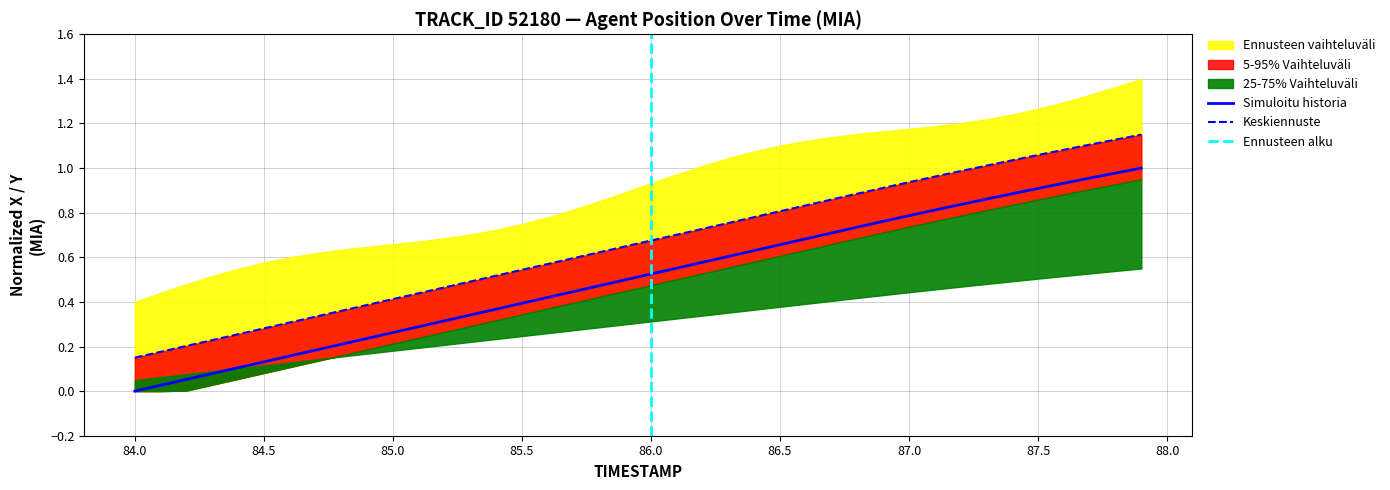

True or false: X and Y cross at least once.

False